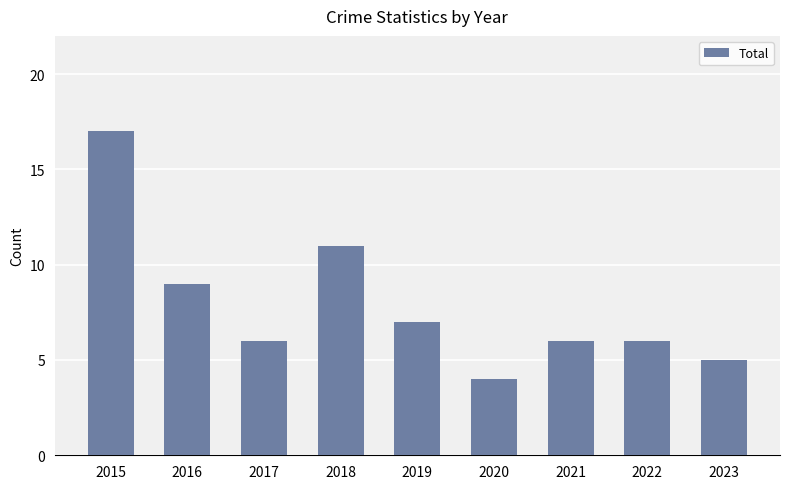

Reading right to left, list all the values displayed in this chart.

5	6	6	4	7	11	6	9	17